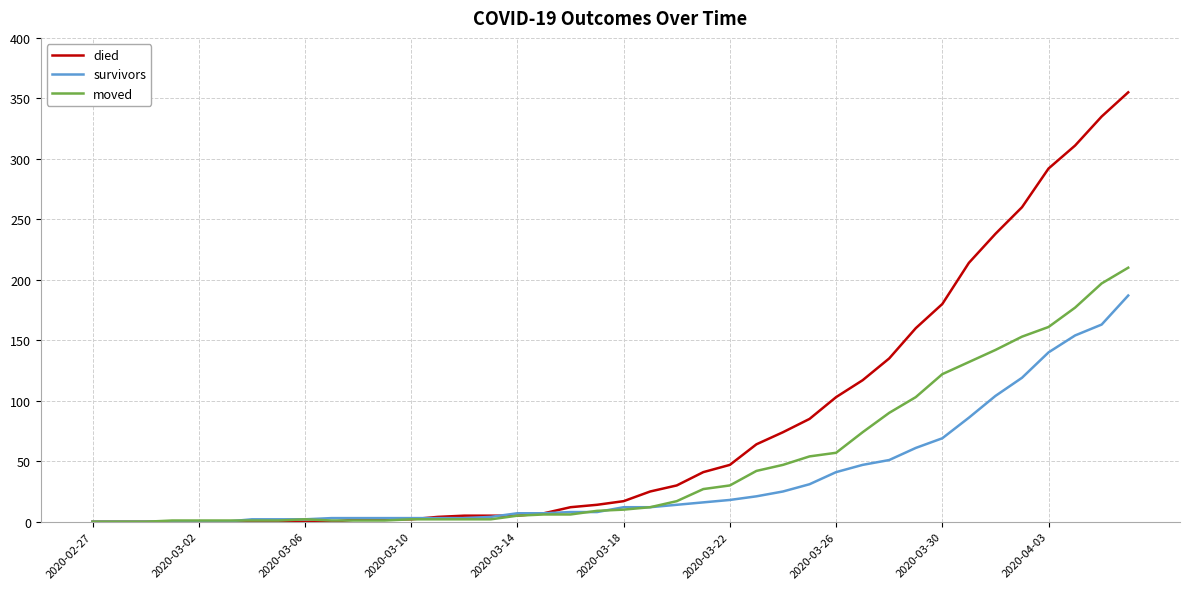

What is the difference between the second highest and minimum values in the survivors series?

163